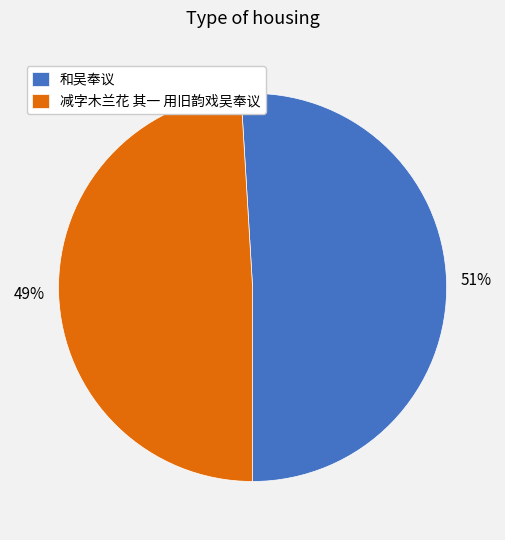

Do 和吴奉议 and 减字木兰花 其一 用旧韵戏吴奉议 together represent more than half of the pie?

Yes